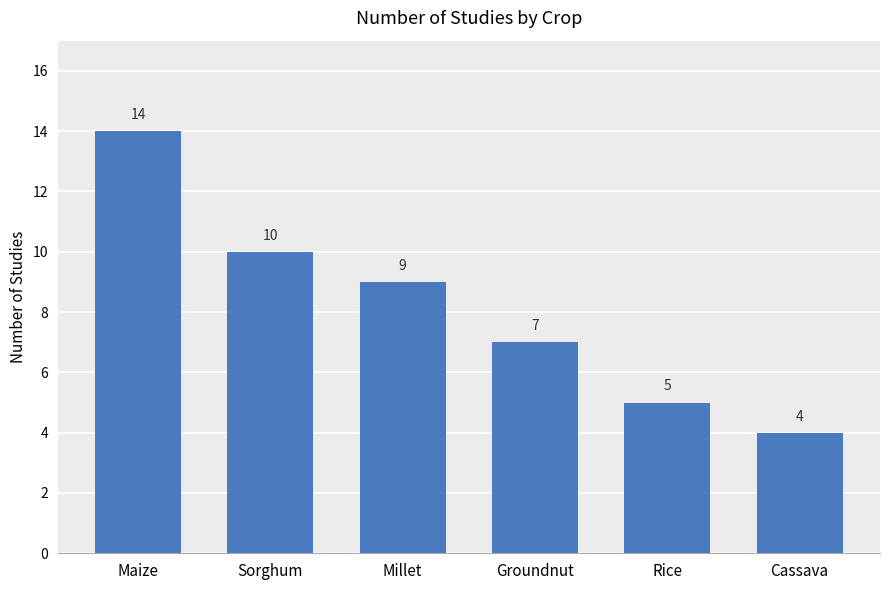

Does the chart contain stacked bars?

No